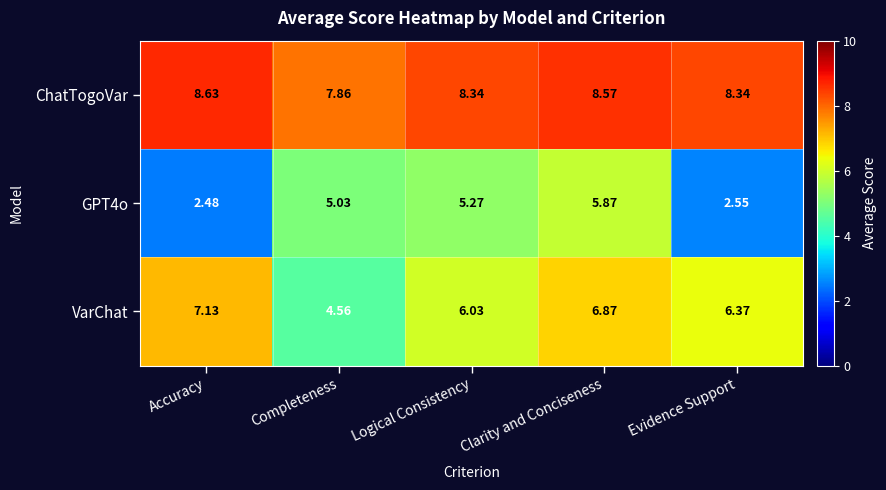

At which label is VarChat closest to 5?

Completeness